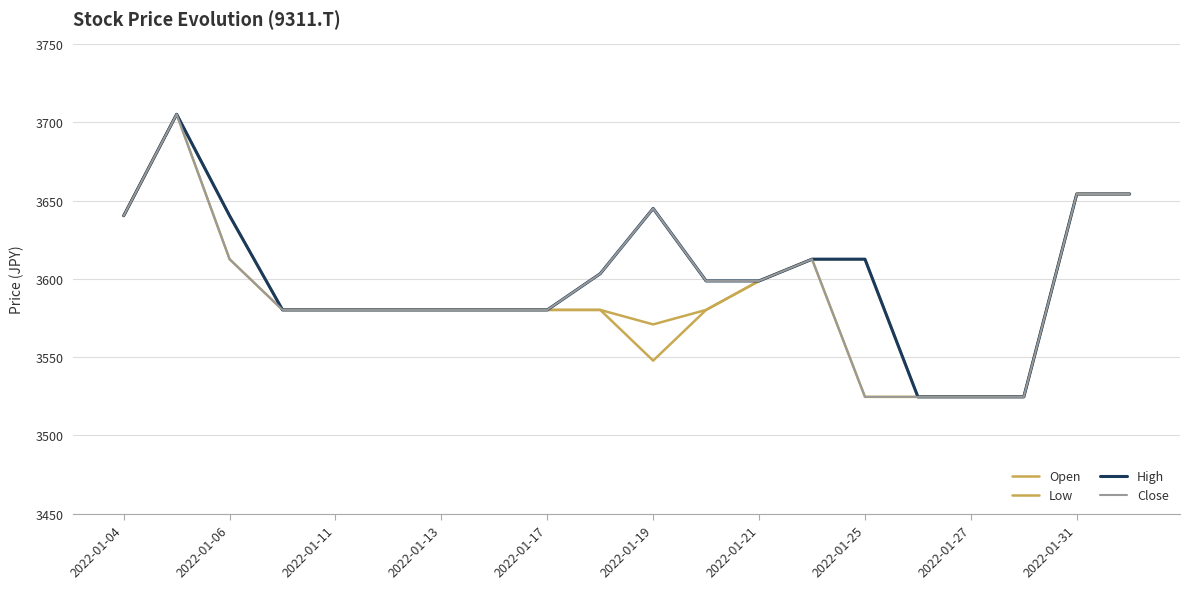

Which category has the highest value in the Open series?

2022-01-06